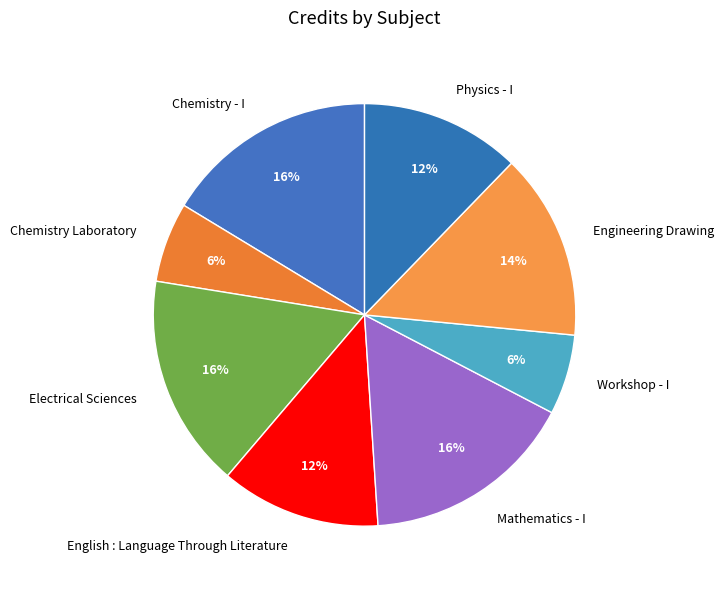

Between Electrical Sciences and Engineering Drawing, which is larger?

Electrical Sciences